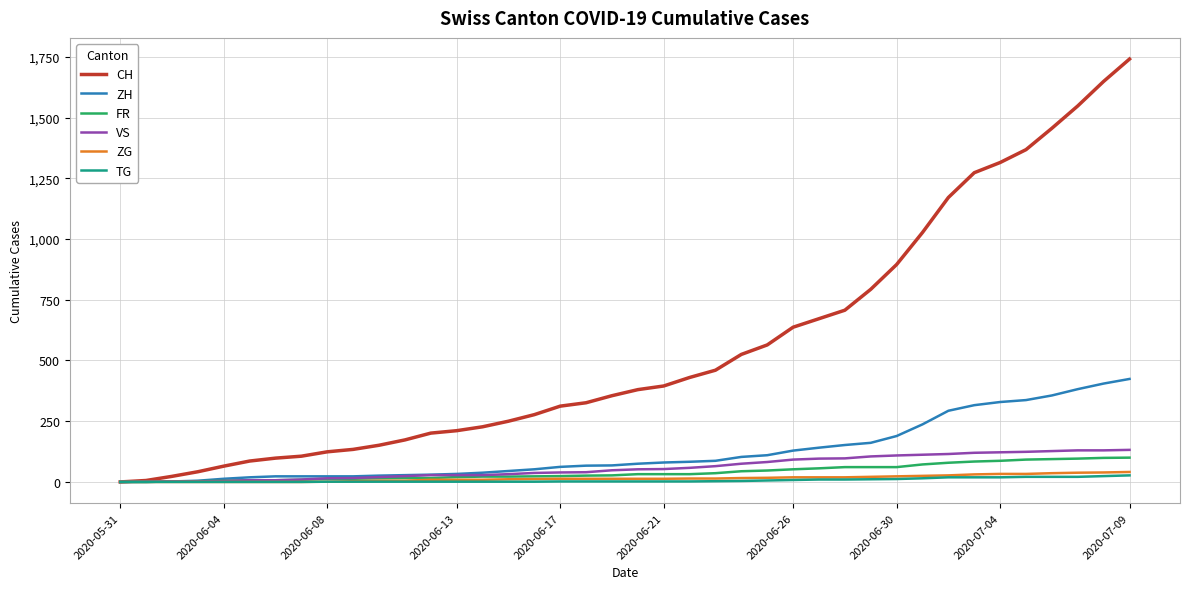

Which series has the largest range (max minus min)?

CH